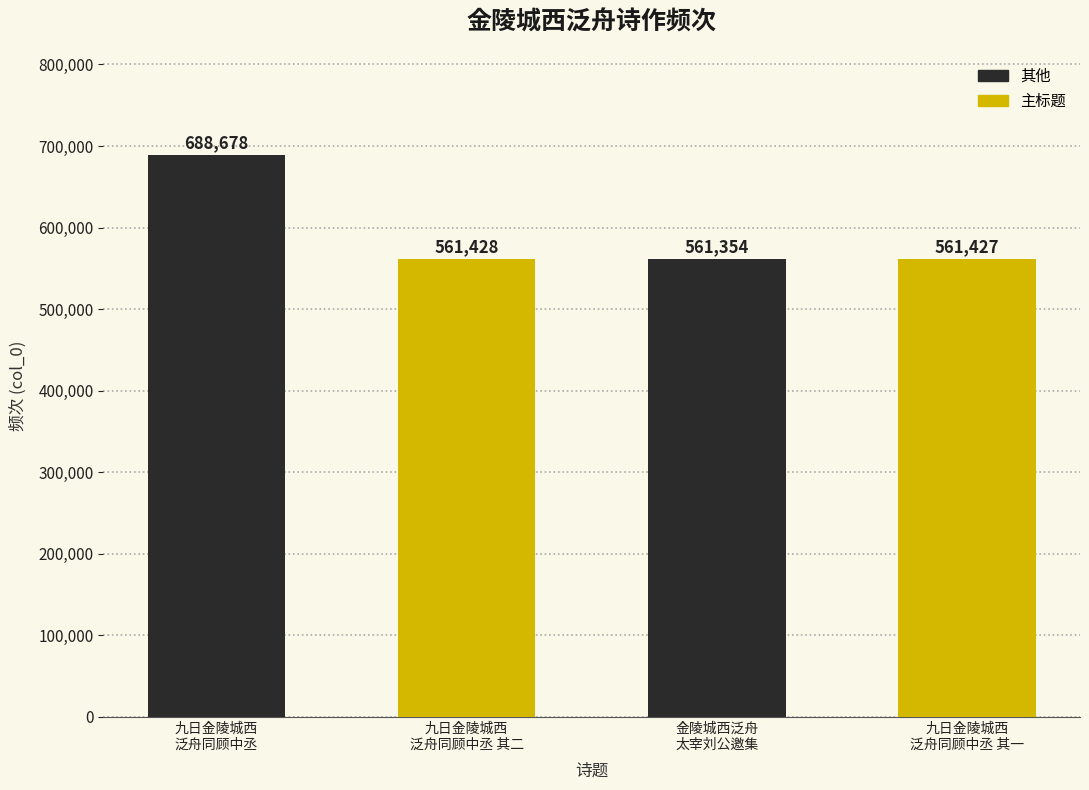

What is the difference between the maximum and minimum values?

127324